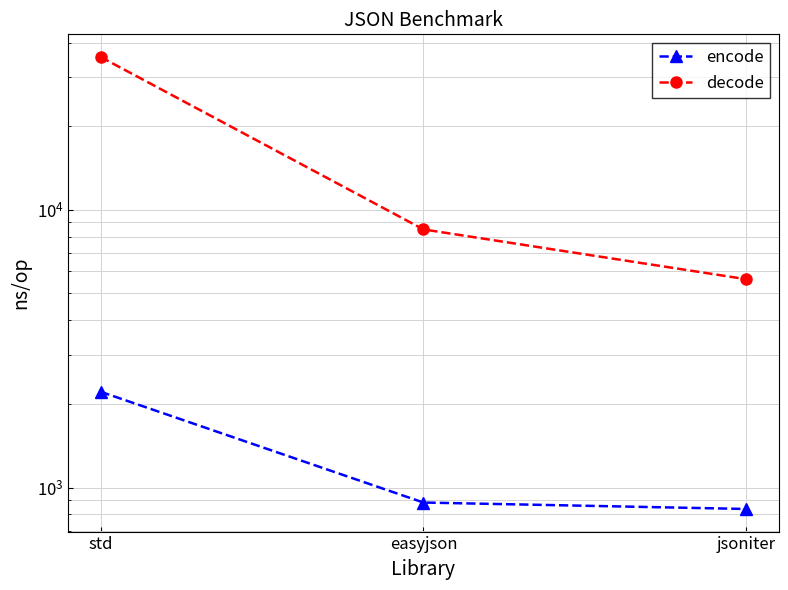

What is the average value of the decode series?

16544